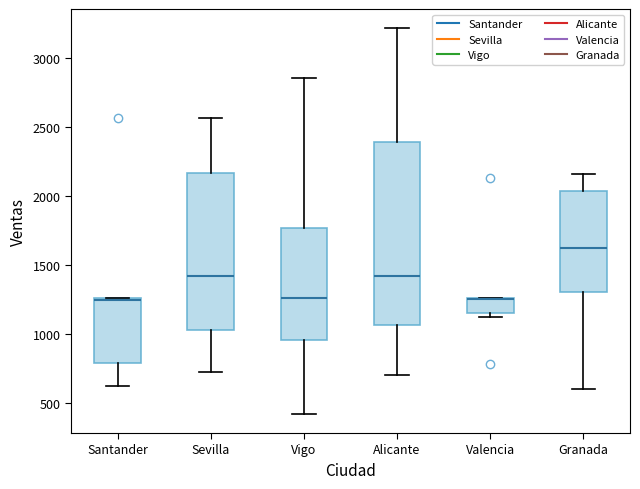

Reading left to right, transcribe this box plot: for each box, give where its median line is, the range the box spans, and where its two whiskers end, as read against the y-axis. The values are not printed on the chart, so give them approximately, as read against the axis.

Santander: median 1250, box 800 to 1250, whiskers 600 to 1250
Sevilla: median 1400, box 1050 to 2150, whiskers 750 to 2550
Vigo: median 1250, box 950 to 1750, whiskers 400 to 2850
Alicante: median 1400, box 1050 to 2400, whiskers 700 to 3200
Valencia: median 1250 (drawn on the box's upper edge), box 1150 to 1250, whiskers 1100 to 1250
Granada: median 1600, box 1300 to 2050, whiskers 600 to 2150